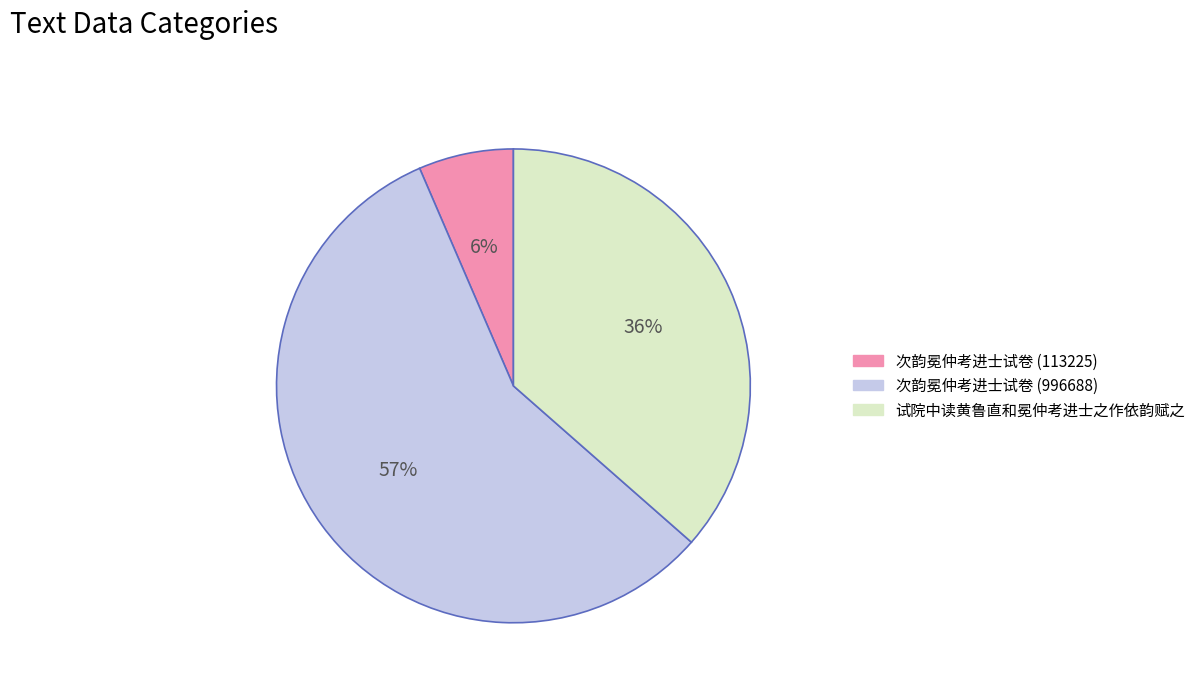

Do 次韵冕仲考进士试卷 (113225) and 试院中读黄鲁直和冕仲考进士之作依韵赋之 together represent more than half of the pie?

No